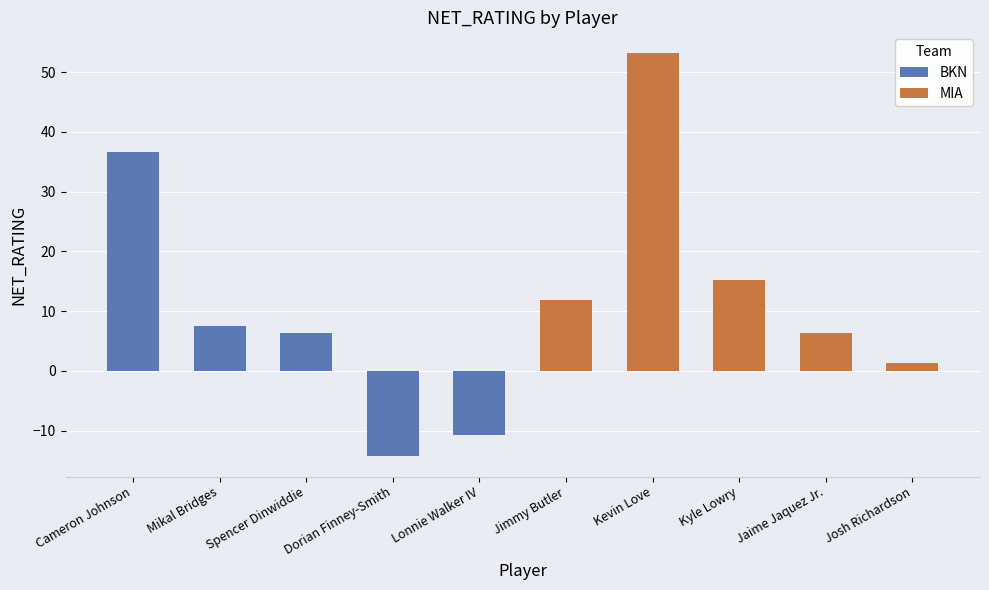

List the series in order of their peak value, highest first.

MIA, BKN